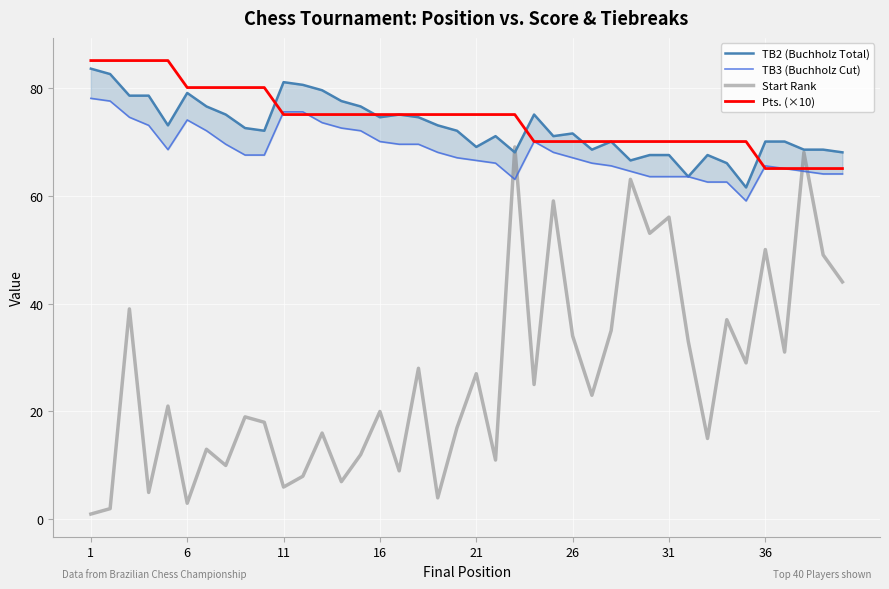

What is the highest value of the Start Rank series?

69